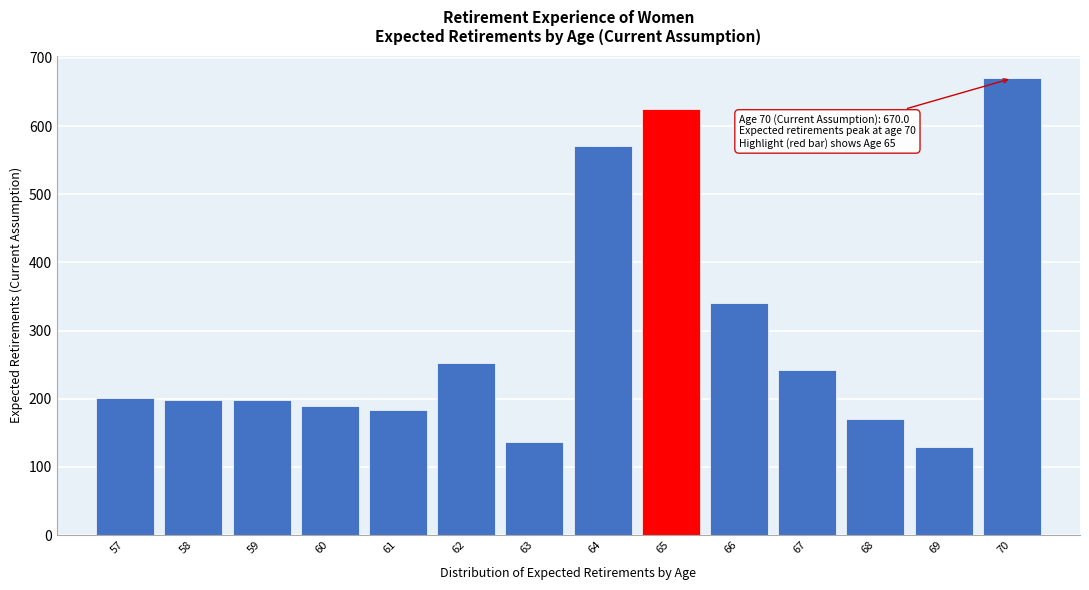

Between 59 and 70, which is larger?

70